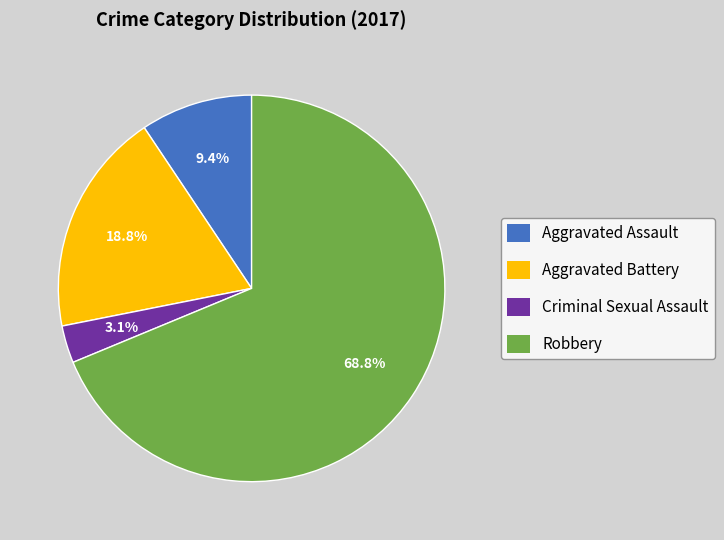

Do Criminal Sexual Assault and Aggravated Assault together represent more than half of the pie?

No